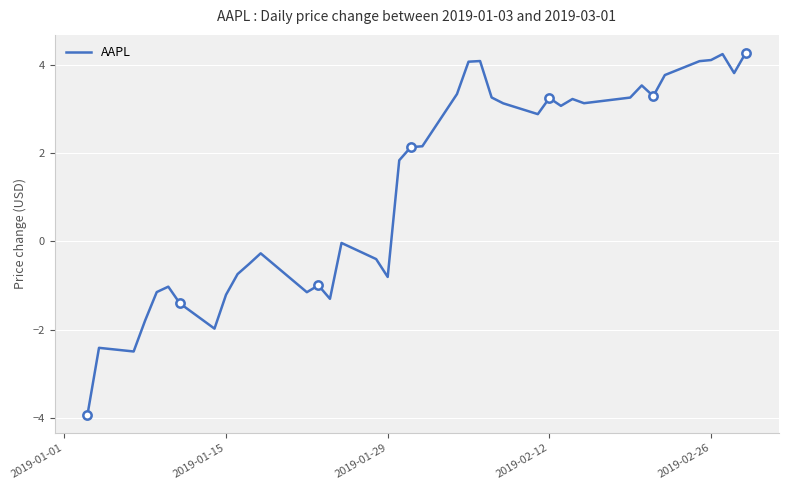

How many lines are shown in the chart?

1